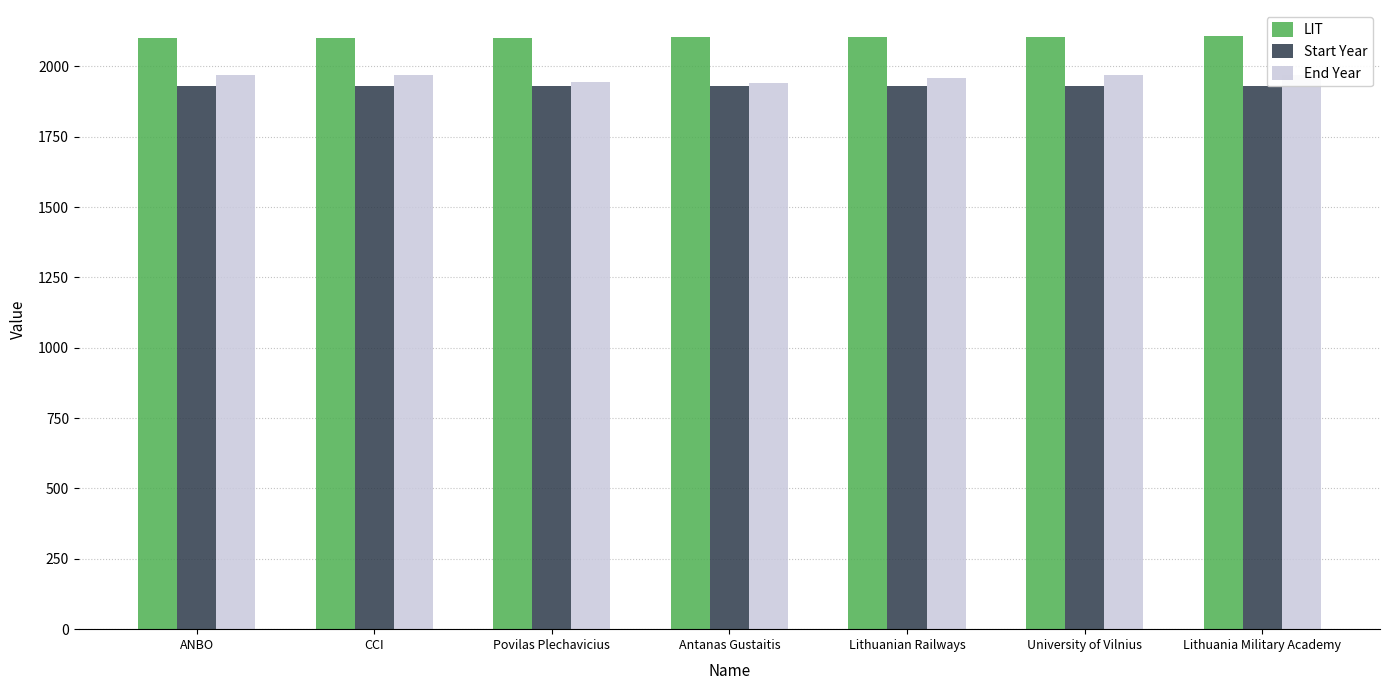

What is the maximum value for Start Year?

1930